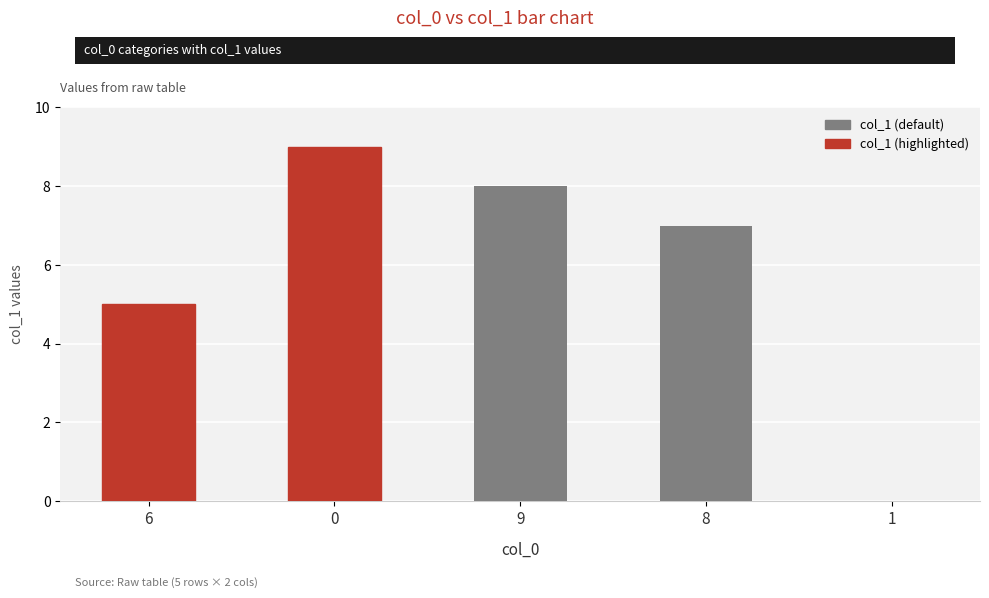

Is it true that the value at 0 is 9?

True